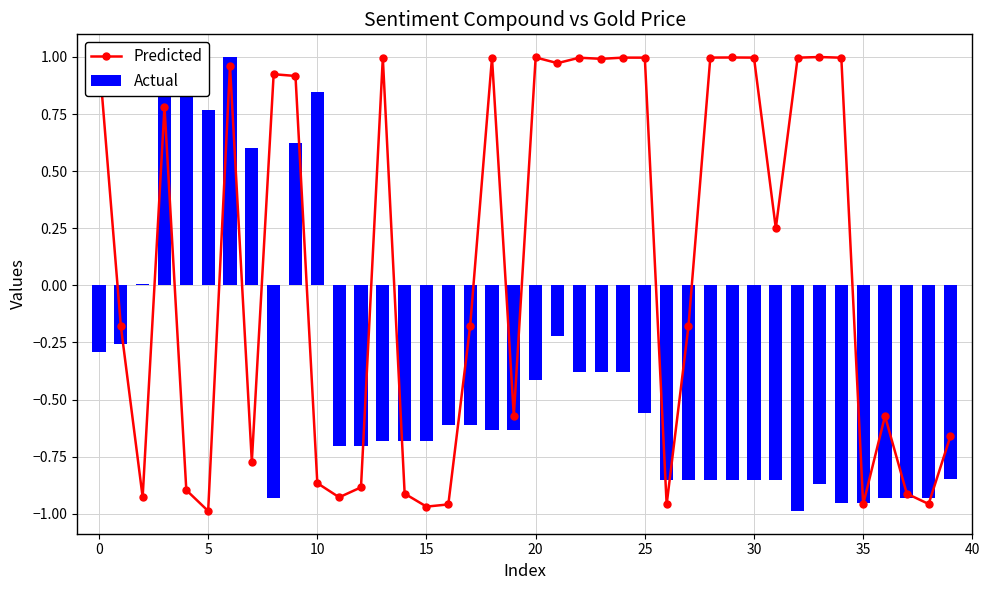

How many groups of bars are there?

40